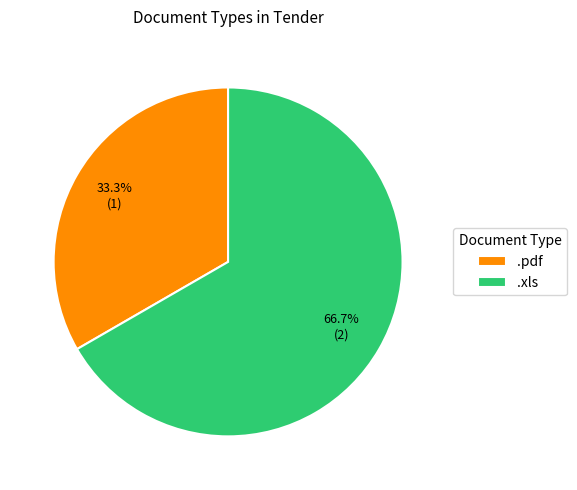

To the nearest percent, what portion does .pdf represent?

33%